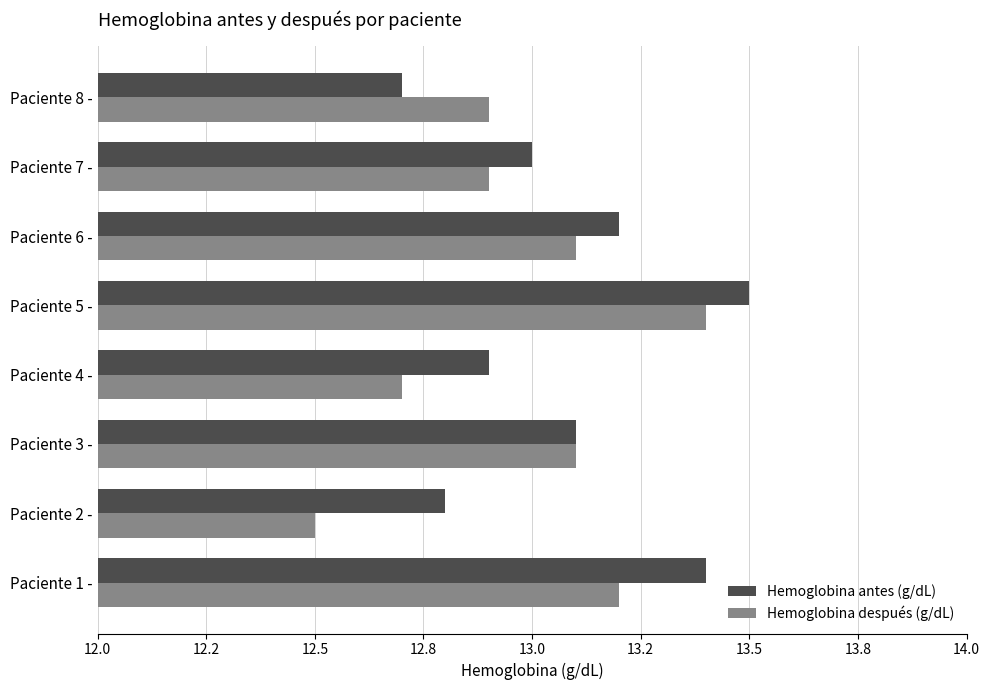

Which series has the largest range (max minus min)?

Hemoglobina después (g/dL)